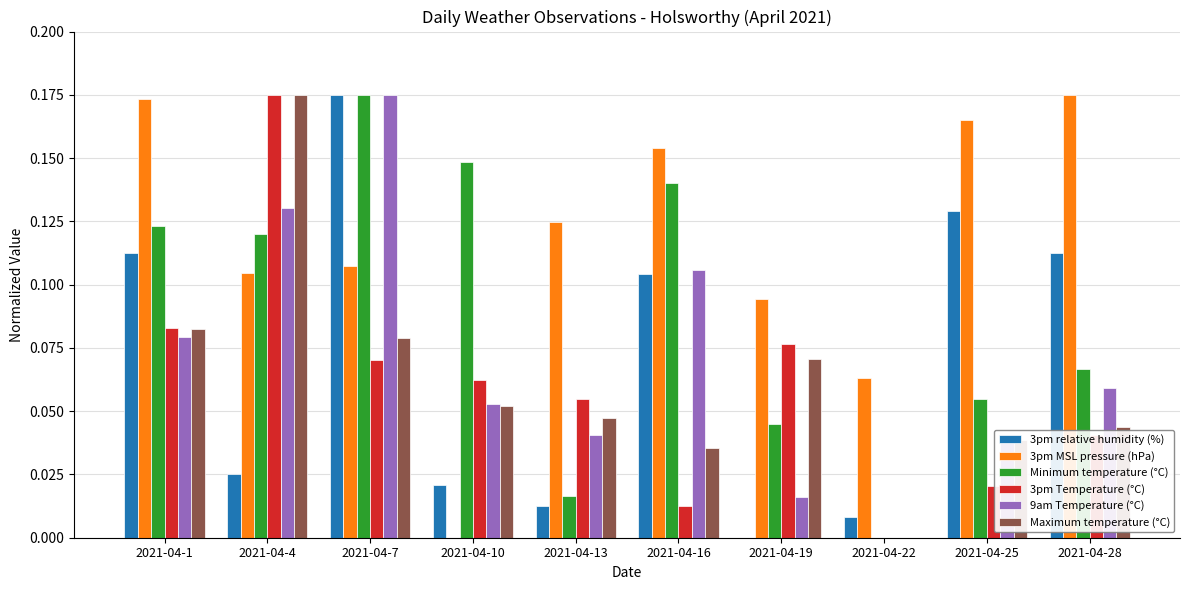

What are all the series names shown in the legend?

3pm relative humidity (%), 3pm MSL pressure (hPa), Minimum temperature (°C), 3pm Temperature (°C), 9am Temperature (°C), Maximum temperature (°C)